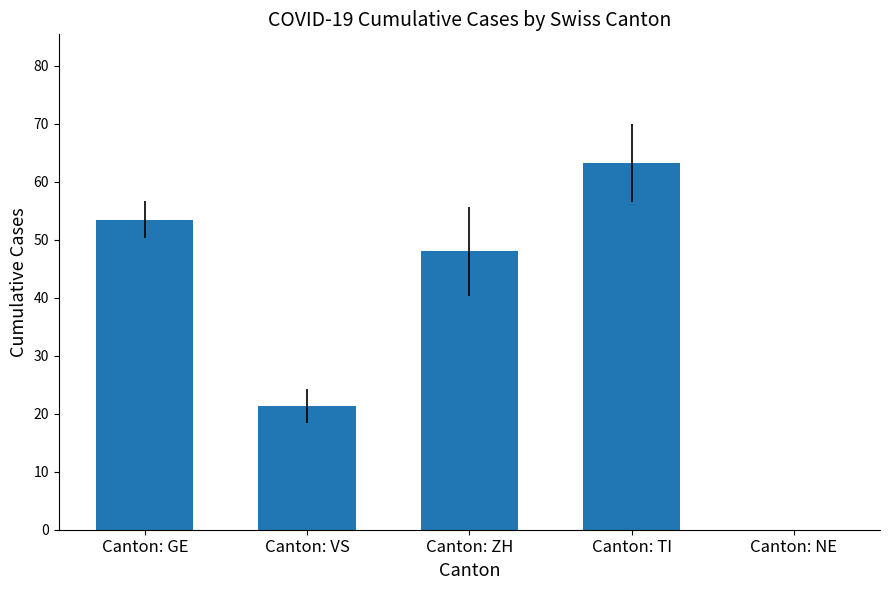

The value at Canton: ZH is 48.0. True or false?

True